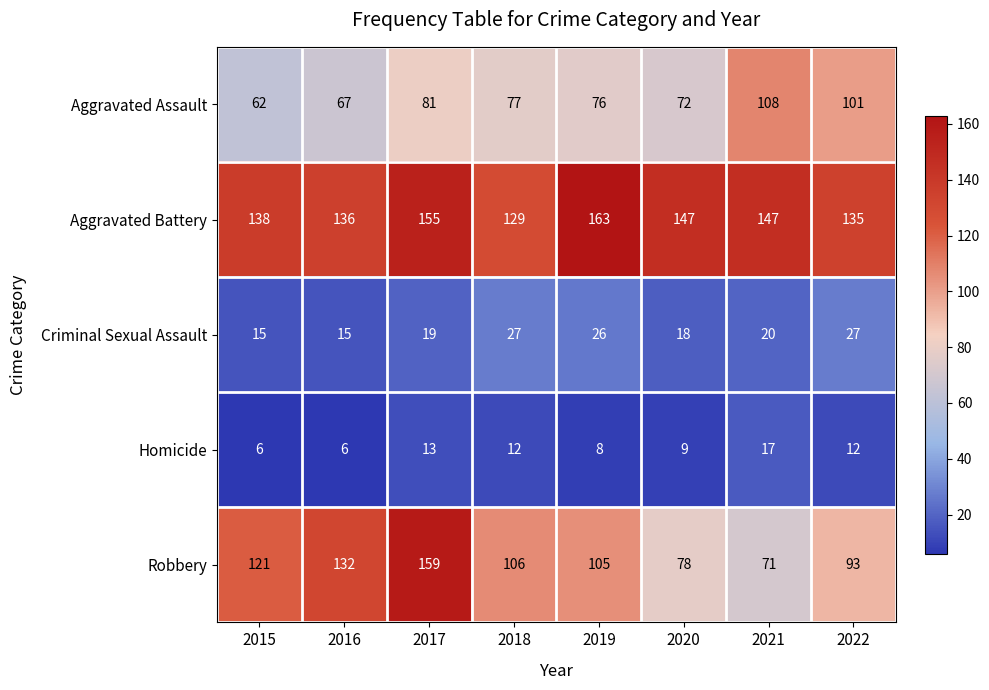

Between 2016 and 2018, which series saw the biggest shift?

Robbery